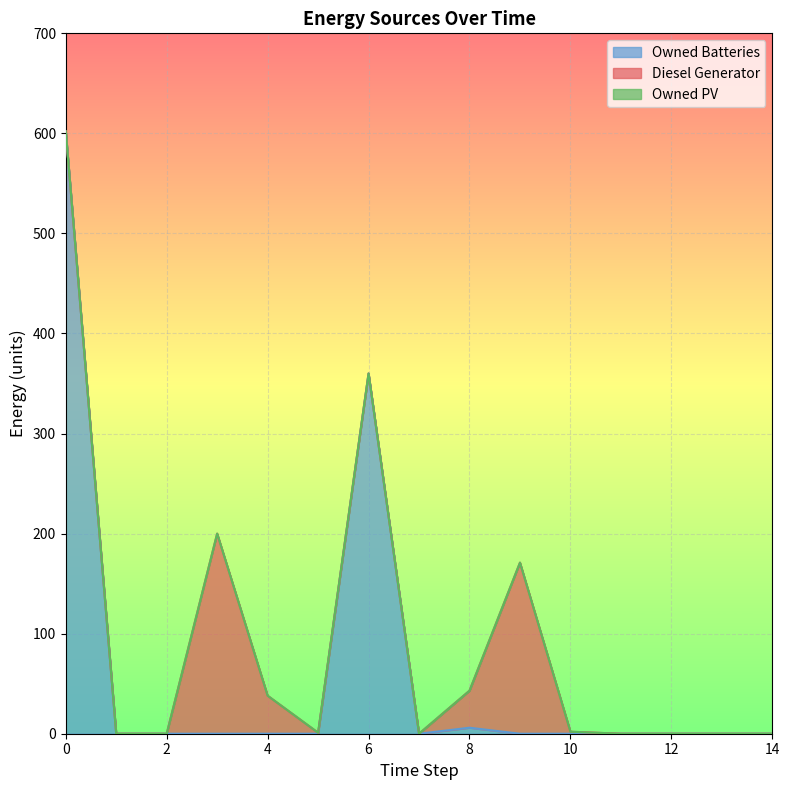

Between 9 and 14, which series saw the biggest shift?

Diesel Generator